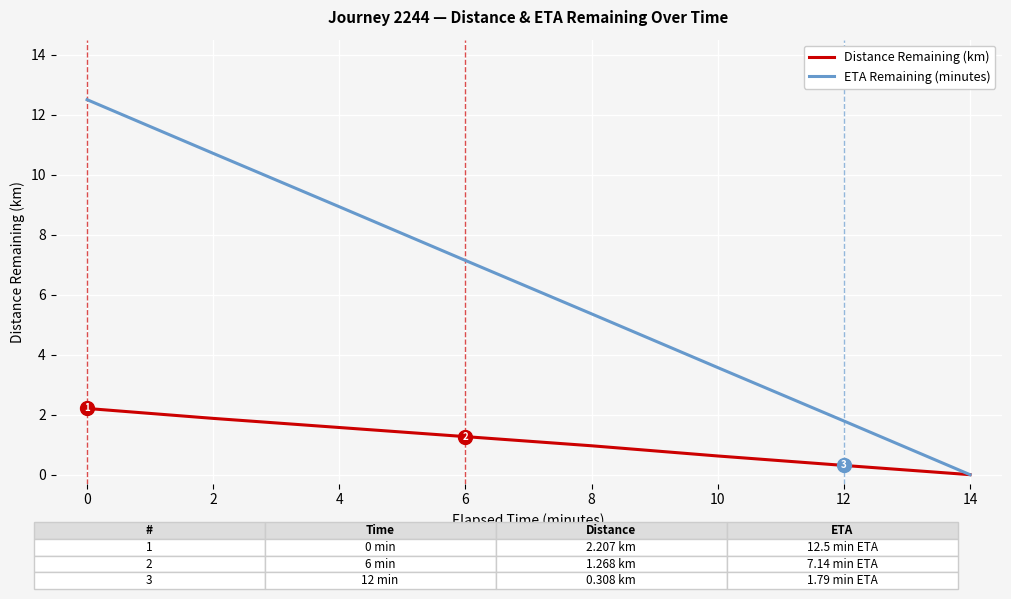

How many lines are shown in the chart?

2